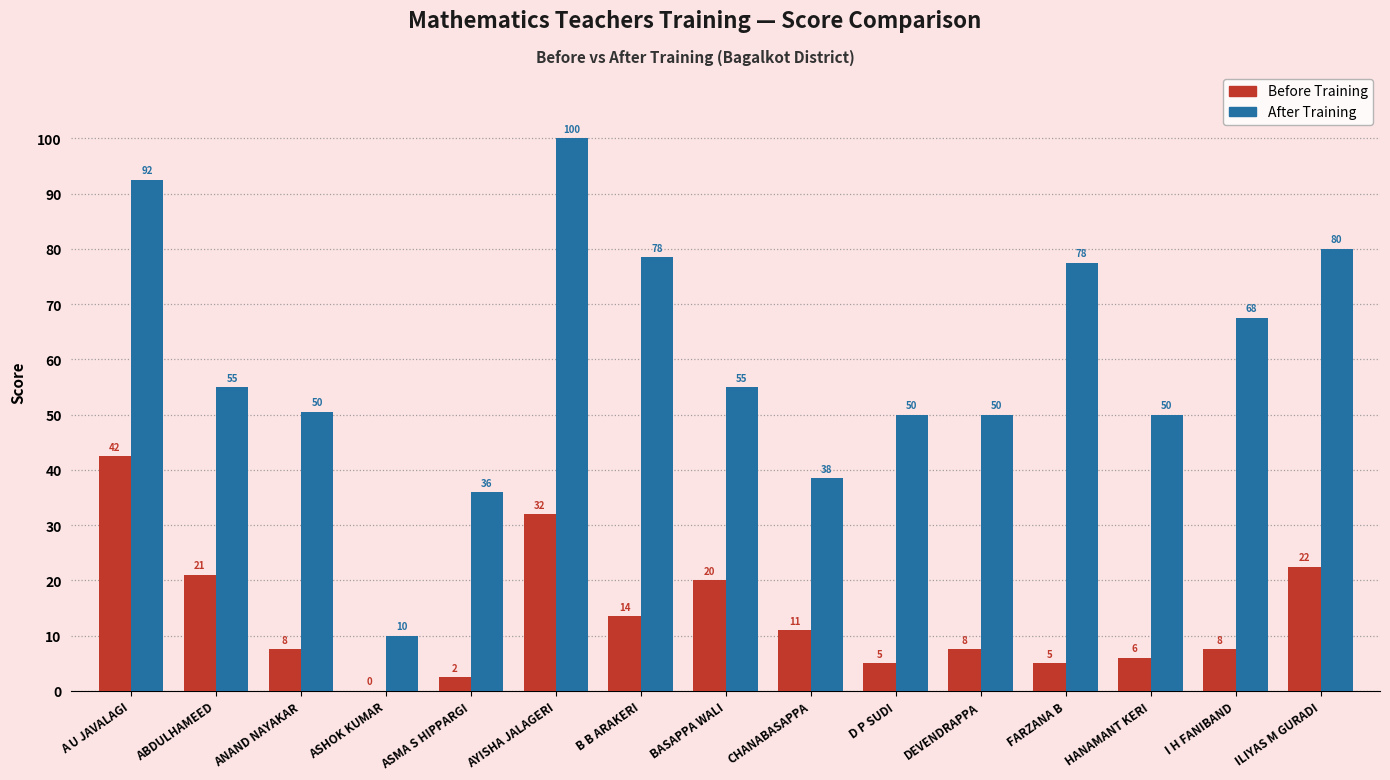

At which label does After Training first exceed 55?

A U JAVALAGI